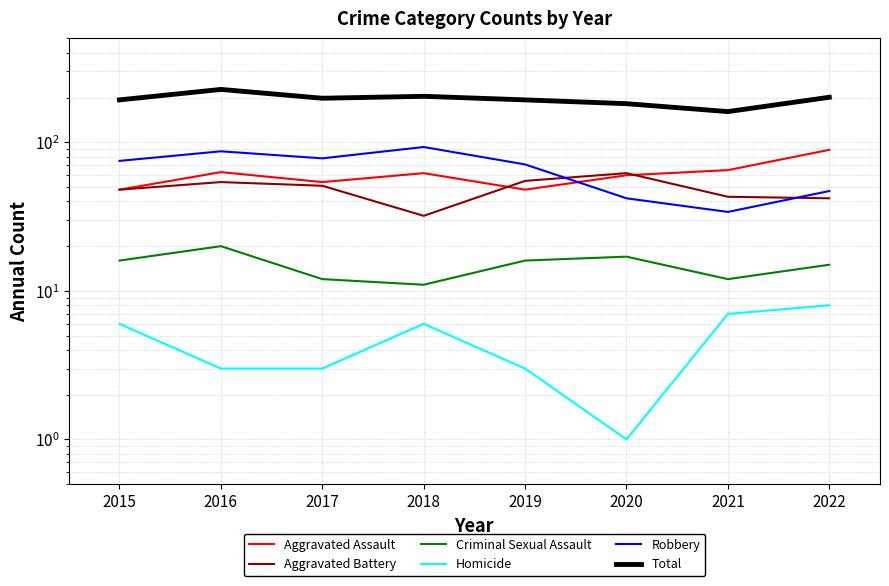

The value of Robbery at 2020 is 42. True or false?

True